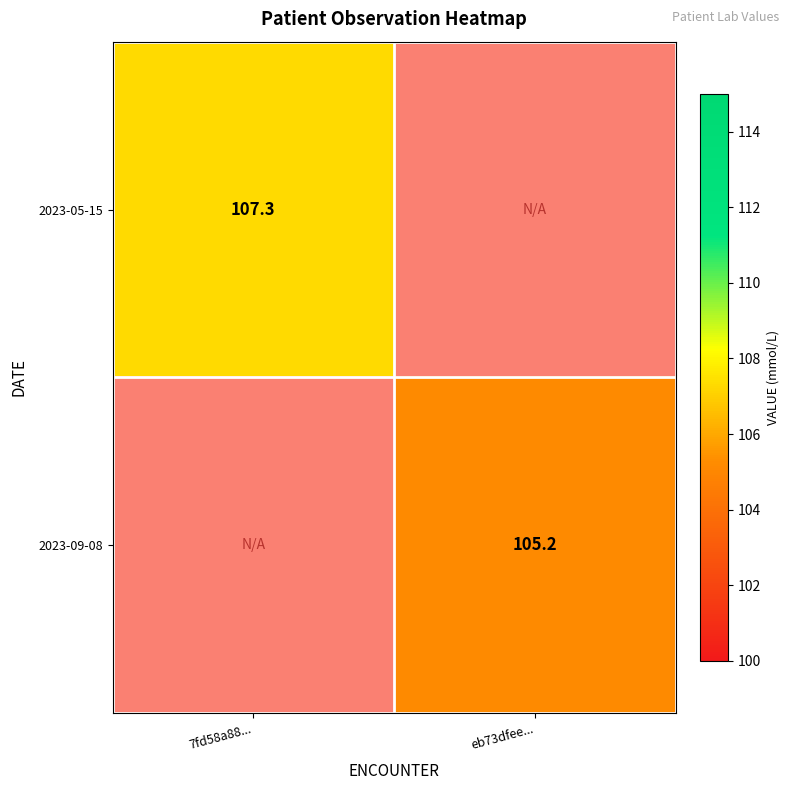

Is the value of 2023-05-15 at 7fd58a88... greater than the value of 2023-09-08 at eb73dfee...?

Yes